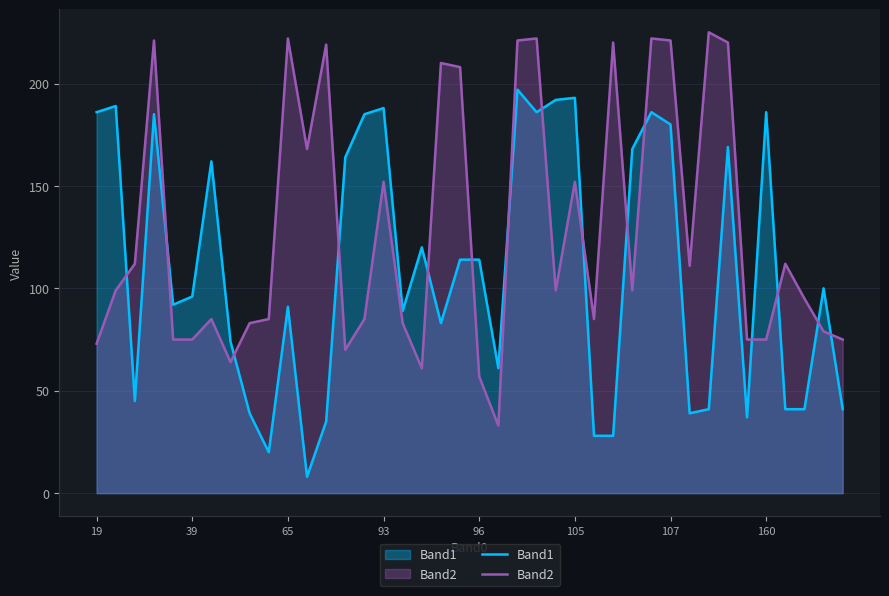

Rank the series by their average value, from highest to lowest.

Band2, Band1